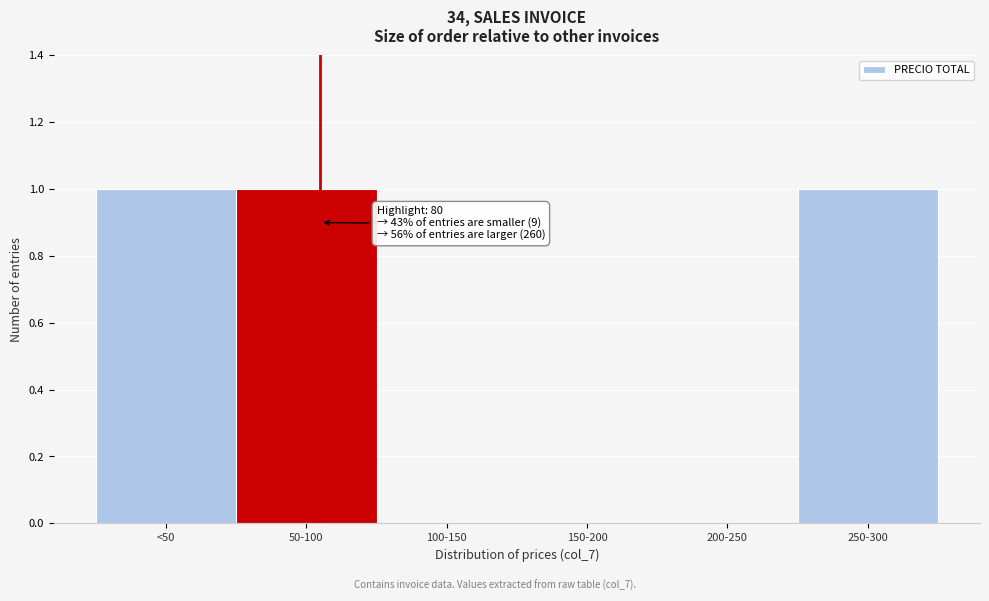

Reading left to right, list all the values displayed in this chart.

<50=1	50-100=1	100-150=0	150-200=0	200-250=0	250-300=1